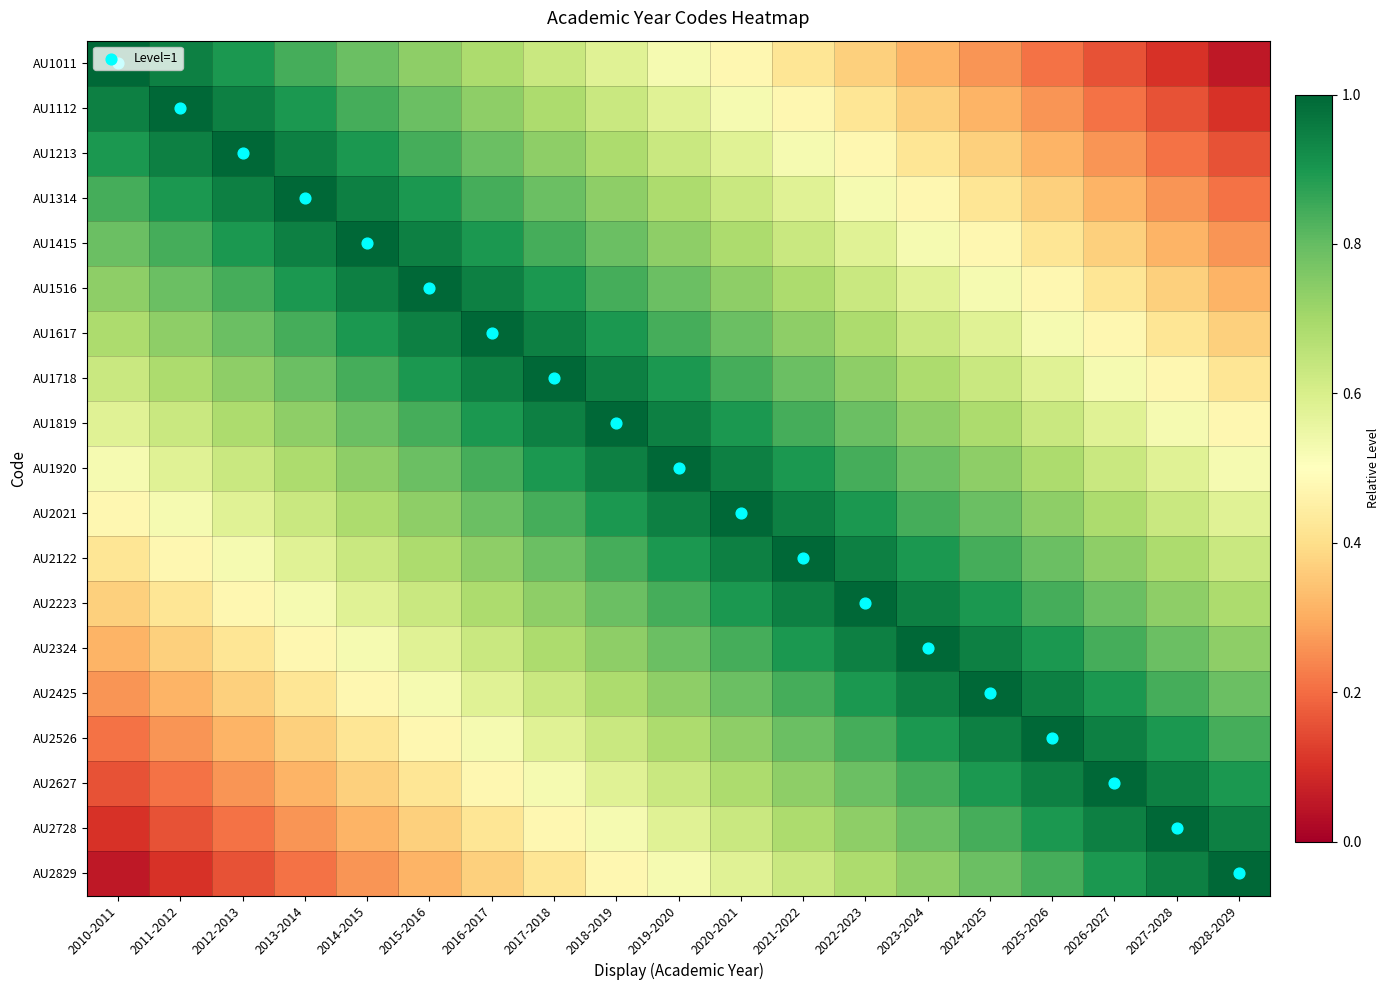

Reading left to right, extract all data points from this chart.

AU1011: 2010-2011=1.0	2011-2012=0.9	2012-2013=0.9	2013-2014=0.8	2014-2015=0.8	2015-2016=0.7	2016-2017=0.7	2017-2018=0.6	2018-2019=0.6	2019-2020=0.5	2020-2021=0.5	2021-2022=0.4	2022-2023=0.4	2023-2024=0.3	2024-2025=0.3	2025-2026=0.2	2026-2027=0.2	2027-2028=0.1	2028-2029=0.1
AU1112: 2010-2011=0.9	2011-2012=1.0	2012-2013=0.9	2013-2014=0.9	2014-2015=0.8	2015-2016=0.8	2016-2017=0.7	2017-2018=0.7	2018-2019=0.6	2019-2020=0.6	2020-2021=0.5	2021-2022=0.5	2022-2023=0.4	2023-2024=0.4	2024-2025=0.3	2025-2026=0.3	2026-2027=0.2	2027-2028=0.2	2028-2029=0.1
AU1213: 2010-2011=0.9	2011-2012=0.9	2012-2013=1.0	2013-2014=0.9	2014-2015=0.9	2015-2016=0.8	2016-2017=0.8	2017-2018=0.7	2018-2019=0.7	2019-2020=0.6	2020-2021=0.6	2021-2022=0.5	2022-2023=0.5	2023-2024=0.4	2024-2025=0.4	2025-2026=0.3	2026-2027=0.3	2027-2028=0.2	2028-2029=0.2
AU1314: 2010-2011=0.8	2011-2012=0.9	2012-2013=0.9	2013-2014=1.0	2014-2015=0.9	2015-2016=0.9	2016-2017=0.8	2017-2018=0.8	2018-2019=0.7	2019-2020=0.7	2020-2021=0.6	2021-2022=0.6	2022-2023=0.5	2023-2024=0.5	2024-2025=0.4	2025-2026=0.4	2026-2027=0.3	2027-2028=0.3	2028-2029=0.2
AU1415: 2010-2011=0.8	2011-2012=0.8	2012-2013=0.9	2013-2014=0.9	2014-2015=1.0	2015-2016=0.9	2016-2017=0.9	2017-2018=0.8	2018-2019=0.8	2019-2020=0.7	2020-2021=0.7	2021-2022=0.6	2022-2023=0.6	2023-2024=0.5	2024-2025=0.5	2025-2026=0.4	2026-2027=0.4	2027-2028=0.3	2028-2029=0.3
AU1516: 2010-2011=0.7	2011-2012=0.8	2012-2013=0.8	2013-2014=0.9	2014-2015=0.9	2015-2016=1.0	2016-2017=0.9	2017-2018=0.9	2018-2019=0.8	2019-2020=0.8	2020-2021=0.7	2021-2022=0.7	2022-2023=0.6	2023-2024=0.6	2024-2025=0.5	2025-2026=0.5	2026-2027=0.4	2027-2028=0.4	2028-2029=0.3
AU1617: 2010-2011=0.7	2011-2012=0.7	2012-2013=0.8	2013-2014=0.8	2014-2015=0.9	2015-2016=0.9	2016-2017=1.0	2017-2018=0.9	2018-2019=0.9	2019-2020=0.8	2020-2021=0.8	2021-2022=0.7	2022-2023=0.7	2023-2024=0.6	2024-2025=0.6	2025-2026=0.5	2026-2027=0.5	2027-2028=0.4	2028-2029=0.4
AU1718: 2010-2011=0.6	2011-2012=0.7	2012-2013=0.7	2013-2014=0.8	2014-2015=0.8	2015-2016=0.9	2016-2017=0.9	2017-2018=1.0	2018-2019=0.9	2019-2020=0.9	2020-2021=0.8	2021-2022=0.8	2022-2023=0.7	2023-2024=0.7	2024-2025=0.6	2025-2026=0.6	2026-2027=0.5	2027-2028=0.5	2028-2029=0.4
AU1819: 2010-2011=0.6	2011-2012=0.6	2012-2013=0.7	2013-2014=0.7	2014-2015=0.8	2015-2016=0.8	2016-2017=0.9	2017-2018=0.9	2018-2019=1.0	2019-2020=0.9	2020-2021=0.9	2021-2022=0.8	2022-2023=0.8	2023-2024=0.7	2024-2025=0.7	2025-2026=0.6	2026-2027=0.6	2027-2028=0.5	2028-2029=0.5
AU1920: 2010-2011=0.5	2011-2012=0.6	2012-2013=0.6	2013-2014=0.7	2014-2015=0.7	2015-2016=0.8	2016-2017=0.8	2017-2018=0.9	2018-2019=0.9	2019-2020=1.0	2020-2021=0.9	2021-2022=0.9	2022-2023=0.8	2023-2024=0.8	2024-2025=0.7	2025-2026=0.7	2026-2027=0.6	2027-2028=0.6	2028-2029=0.5
AU2021: 2010-2011=0.5	2011-2012=0.5	2012-2013=0.6	2013-2014=0.6	2014-2015=0.7	2015-2016=0.7	2016-2017=0.8	2017-2018=0.8	2018-2019=0.9	2019-2020=0.9	2020-2021=1.0	2021-2022=0.9	2022-2023=0.9	2023-2024=0.8	2024-2025=0.8	2025-2026=0.7	2026-2027=0.7	2027-2028=0.6	2028-2029=0.6
AU2122: 2010-2011=0.4	2011-2012=0.5	2012-2013=0.5	2013-2014=0.6	2014-2015=0.6	2015-2016=0.7	2016-2017=0.7	2017-2018=0.8	2018-2019=0.8	2019-2020=0.9	2020-2021=0.9	2021-2022=1.0	2022-2023=0.9	2023-2024=0.9	2024-2025=0.8	2025-2026=0.8	2026-2027=0.7	2027-2028=0.7	2028-2029=0.6
AU2223: 2010-2011=0.4	2011-2012=0.4	2012-2013=0.5	2013-2014=0.5	2014-2015=0.6	2015-2016=0.6	2016-2017=0.7	2017-2018=0.7	2018-2019=0.8	2019-2020=0.8	2020-2021=0.9	2021-2022=0.9	2022-2023=1.0	2023-2024=0.9	2024-2025=0.9	2025-2026=0.8	2026-2027=0.8	2027-2028=0.7	2028-2029=0.7
AU2324: 2010-2011=0.3	2011-2012=0.4	2012-2013=0.4	2013-2014=0.5	2014-2015=0.5	2015-2016=0.6	2016-2017=0.6	2017-2018=0.7	2018-2019=0.7	2019-2020=0.8	2020-2021=0.8	2021-2022=0.9	2022-2023=0.9	2023-2024=1.0	2024-2025=0.9	2025-2026=0.9	2026-2027=0.8	2027-2028=0.8	2028-2029=0.7
AU2425: 2010-2011=0.3	2011-2012=0.3	2012-2013=0.4	2013-2014=0.4	2014-2015=0.5	2015-2016=0.5	2016-2017=0.6	2017-2018=0.6	2018-2019=0.7	2019-2020=0.7	2020-2021=0.8	2021-2022=0.8	2022-2023=0.9	2023-2024=0.9	2024-2025=1.0	2025-2026=0.9	2026-2027=0.9	2027-2028=0.8	2028-2029=0.8
AU2526: 2010-2011=0.2	2011-2012=0.3	2012-2013=0.3	2013-2014=0.4	2014-2015=0.4	2015-2016=0.5	2016-2017=0.5	2017-2018=0.6	2018-2019=0.6	2019-2020=0.7	2020-2021=0.7	2021-2022=0.8	2022-2023=0.8	2023-2024=0.9	2024-2025=0.9	2025-2026=1.0	2026-2027=0.9	2027-2028=0.9	2028-2029=0.8
AU2627: 2010-2011=0.2	2011-2012=0.2	2012-2013=0.3	2013-2014=0.3	2014-2015=0.4	2015-2016=0.4	2016-2017=0.5	2017-2018=0.5	2018-2019=0.6	2019-2020=0.6	2020-2021=0.7	2021-2022=0.7	2022-2023=0.8	2023-2024=0.8	2024-2025=0.9	2025-2026=0.9	2026-2027=1.0	2027-2028=0.9	2028-2029=0.9
AU2728: 2010-2011=0.1	2011-2012=0.2	2012-2013=0.2	2013-2014=0.3	2014-2015=0.3	2015-2016=0.4	2016-2017=0.4	2017-2018=0.5	2018-2019=0.5	2019-2020=0.6	2020-2021=0.6	2021-2022=0.7	2022-2023=0.7	2023-2024=0.8	2024-2025=0.8	2025-2026=0.9	2026-2027=0.9	2027-2028=1.0	2028-2029=0.9
AU2829: 2010-2011=0.1	2011-2012=0.1	2012-2013=0.2	2013-2014=0.2	2014-2015=0.3	2015-2016=0.3	2016-2017=0.4	2017-2018=0.4	2018-2019=0.5	2019-2020=0.5	2020-2021=0.6	2021-2022=0.6	2022-2023=0.7	2023-2024=0.7	2024-2025=0.8	2025-2026=0.8	2026-2027=0.9	2027-2028=0.9	2028-2029=1.0